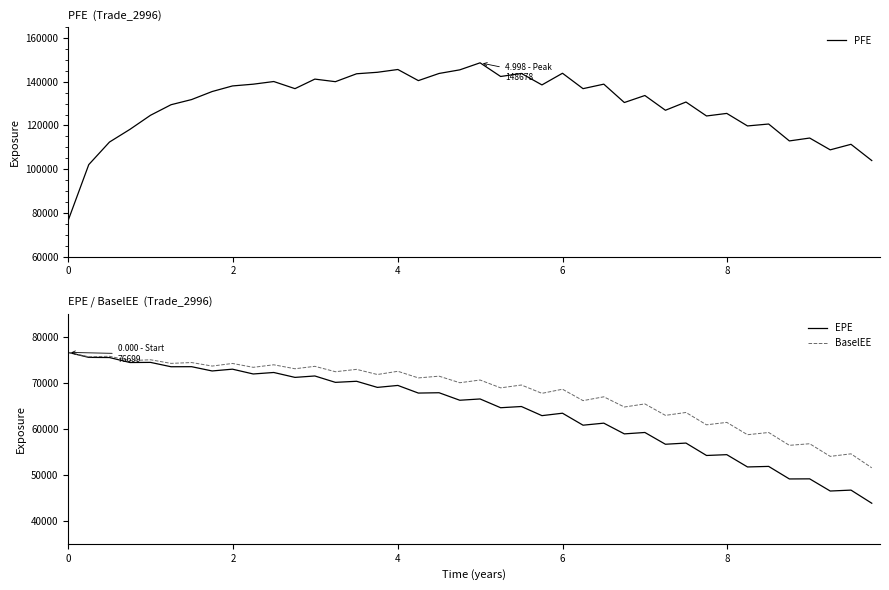

What is the maximum value for EPE?

76699.0